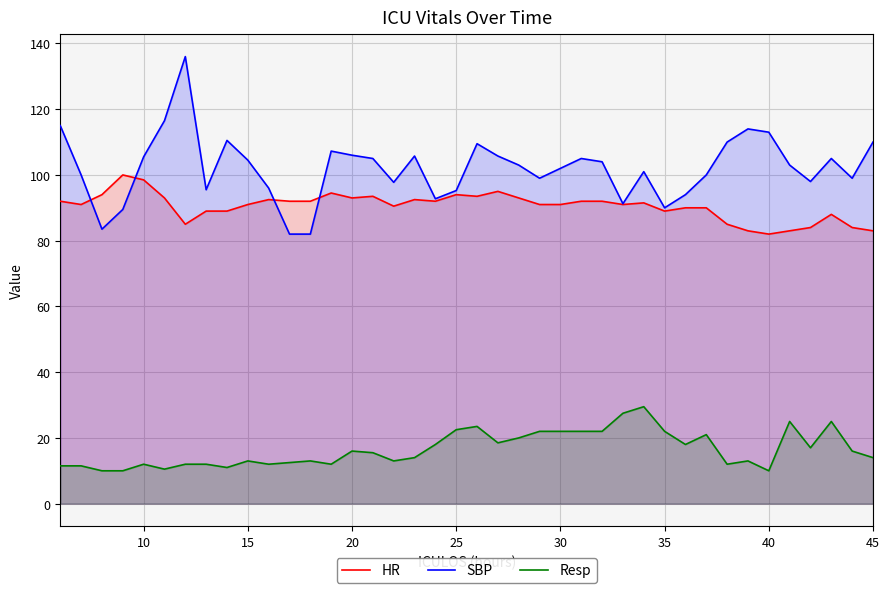

True or false: SBP and Resp cross at least once.

False